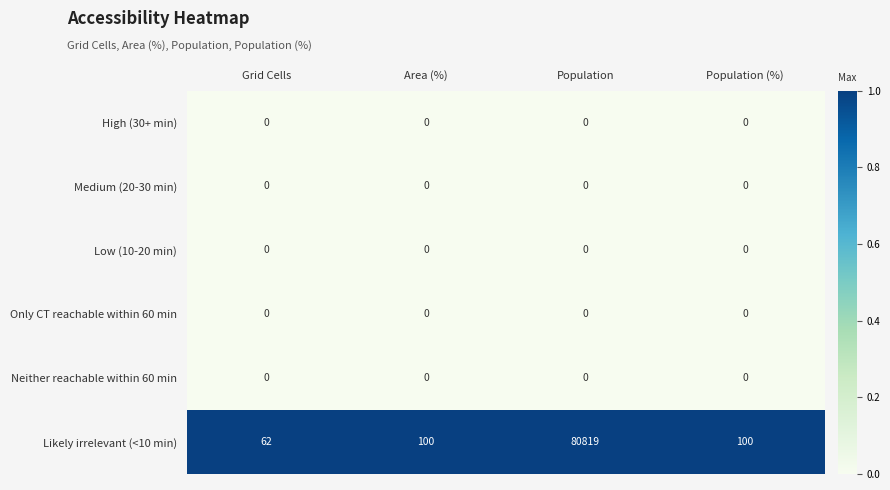

The Low (10-20 min) series shows 0 at Population. True or false?

True